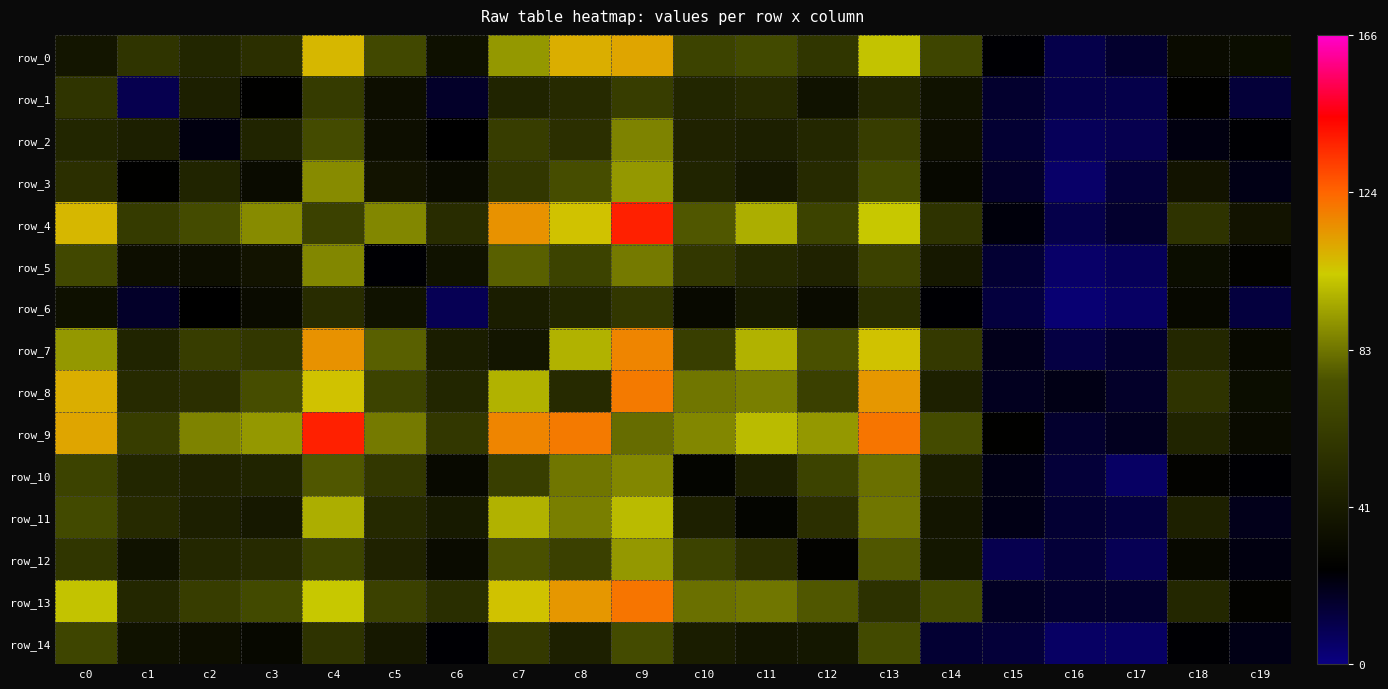

Which series has the largest total across all categories?

row_9